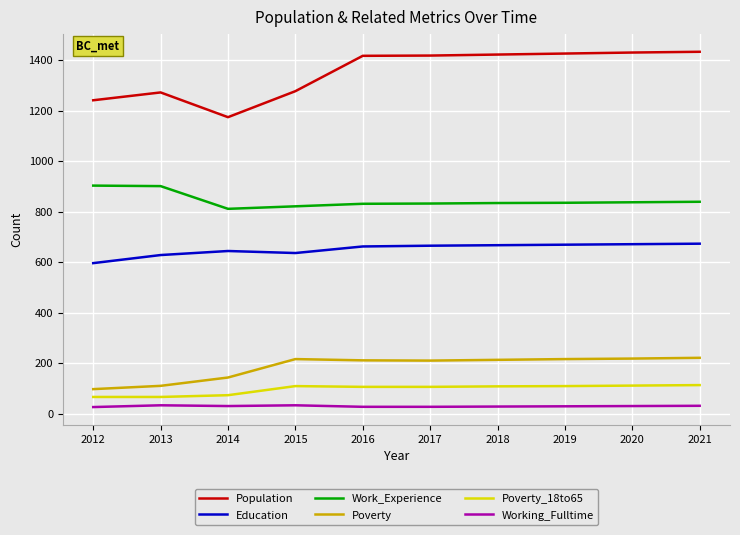

What is the difference between the Education values at 2018 and 2012?

71